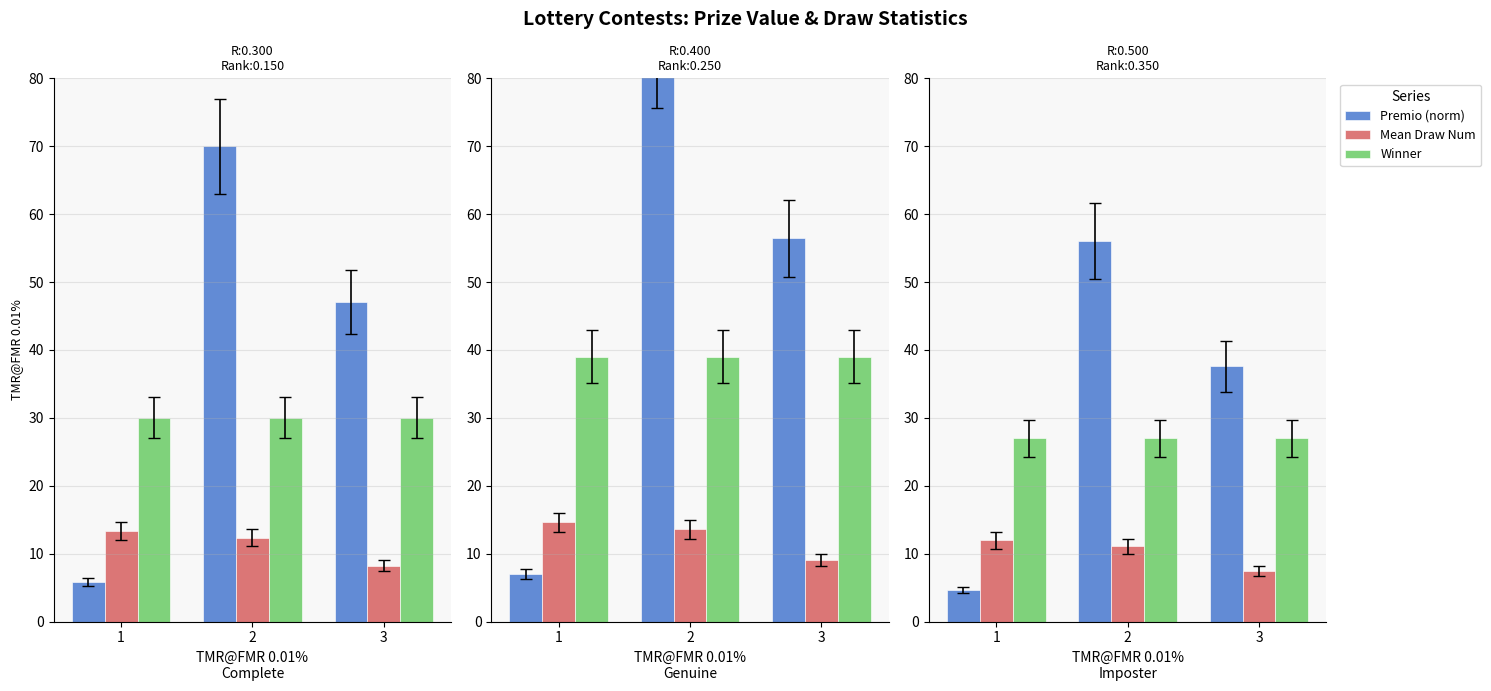

What are all the series names shown in the legend?

Premio (norm), Mean Draw Num, Winner